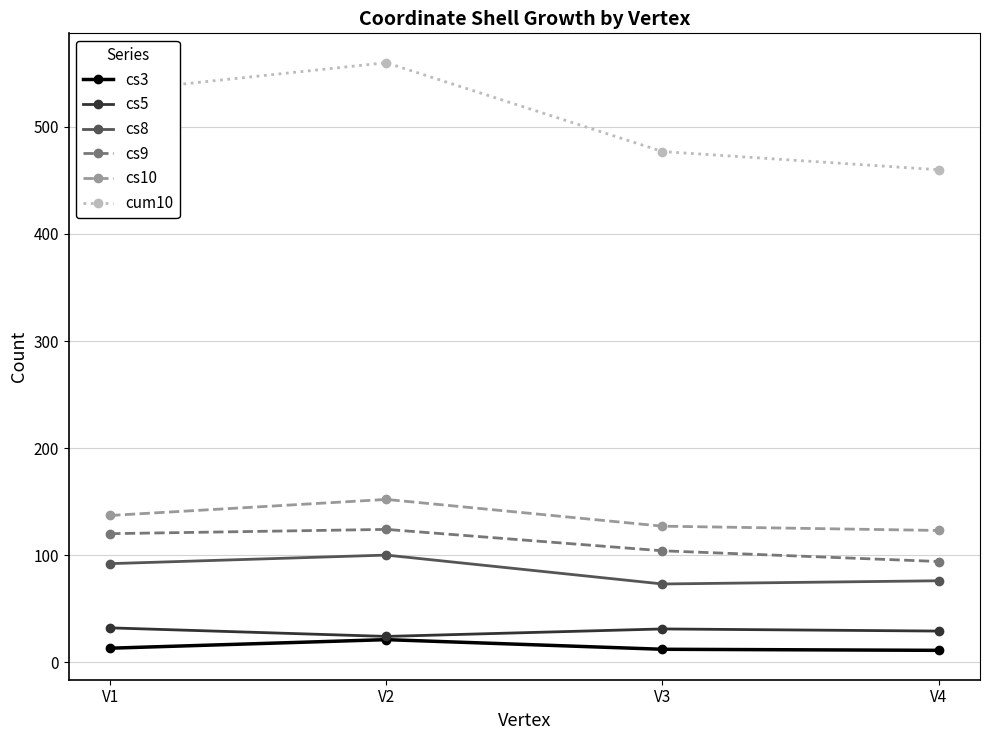

Which series has the widest spread of values?

cum10